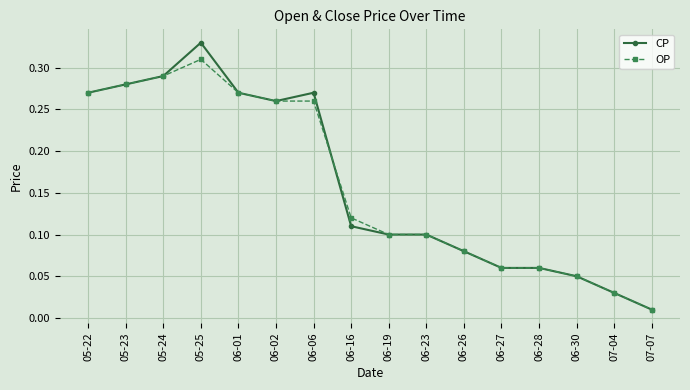

Rank the series by their maximum value, from highest to lowest.

CP, OP